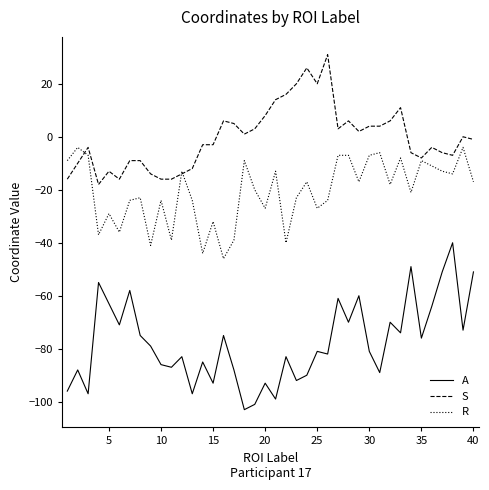

Which series has the largest total across all categories?

S